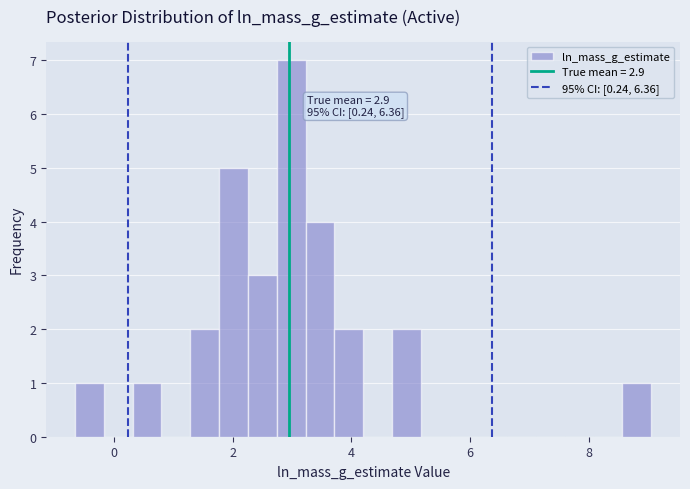

Around what value on the x-axis is the tallest bar? Give the approximate position of its centre, as read against the axis.

3.0